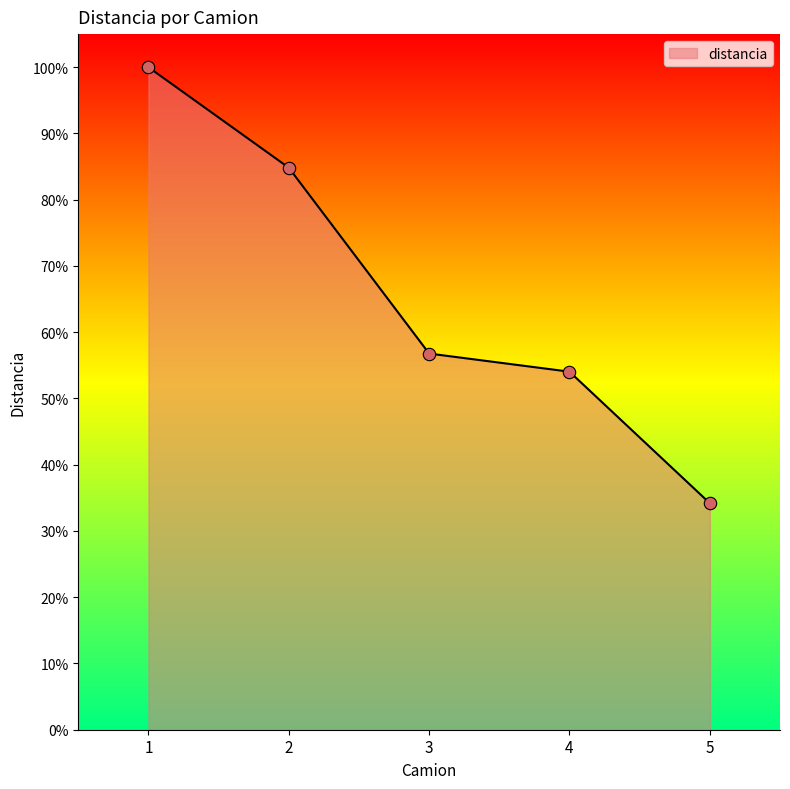

What is the change in value from 2 to 5?

-50.6